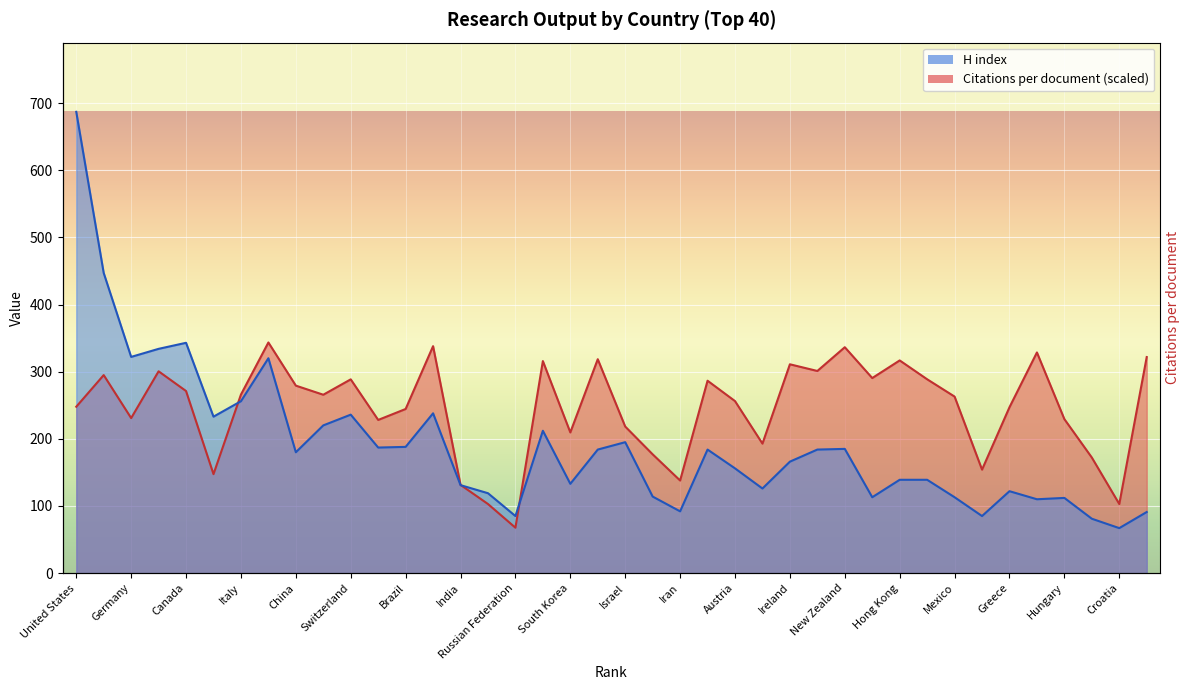

Rank the categories by H index value from lowest to highest.

39, 38, 17, 34, 40, 23, 36, 37, 30, 33, 22, 16, 35, 26, 15, 19, 31, 32, 25, 27, 9, 20, 24, 28, 29, 12, 13, 21, 18, 10, 6, 11, 14, 7, 8, 3, 4, 5, 2, 1